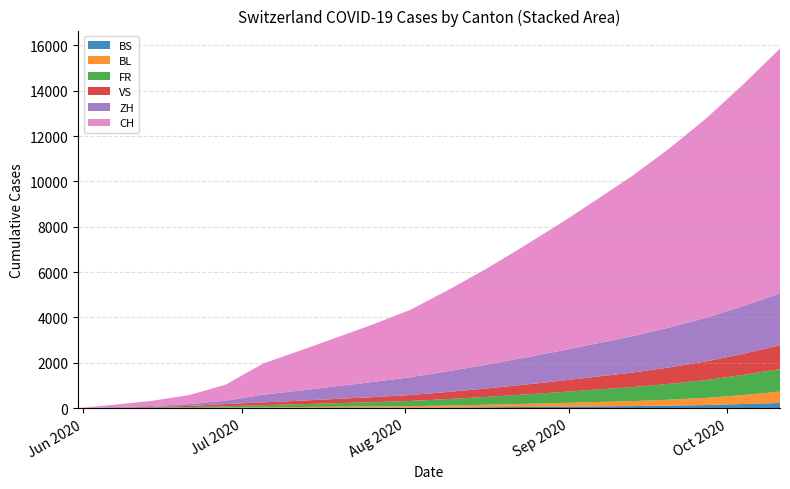

Reading left to right, extract all data points from this chart.

BS: 0	4	5	7	7	12	12	13	16	19	28	40	52	63	79	92	113	138	183	231
BL: 0	3	4	7	16	27	40	51	60	70	89	109	133	161	191	218	260	315	396	501
FR: 0	9	22	32	61	92	121	155	189	229	283	342	408	476	547	617	699	787	887	992
VS: 0	10	28	53	97	124	156	190	223	261	314	368	430	495	566	641	726	822	932	1050
ZH: 0	23	38	80	152	337	445	558	672	786	912	1043	1178	1316	1457	1601	1756	1924	2102	2293
CH: 0	106	227	395	707	1368	1760	2148	2546	2976	3570	4198	4879	5580	6317	7075	7897	8792	9773	10796